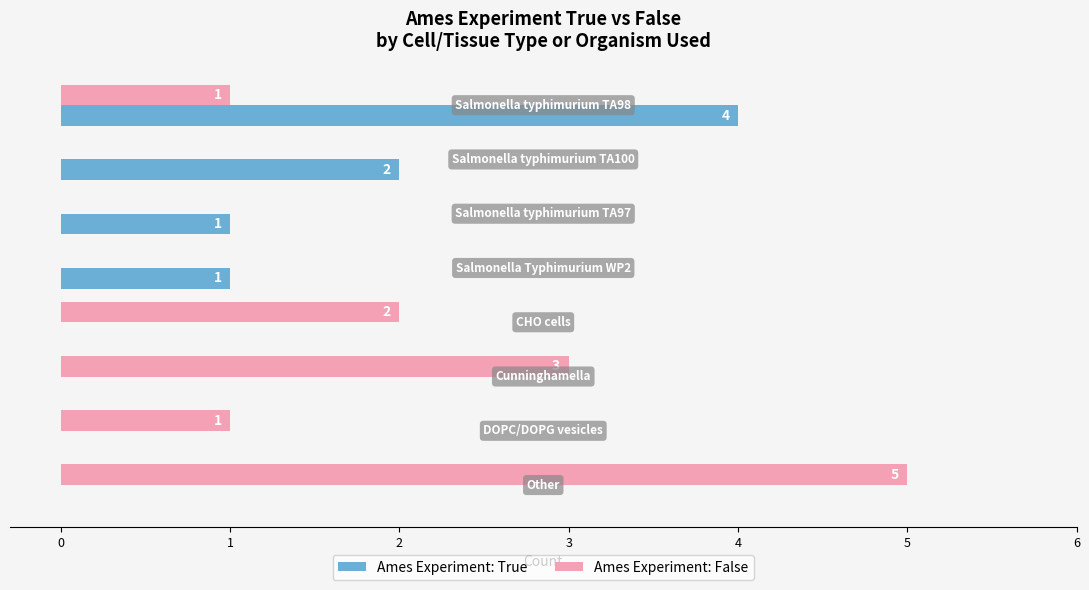

What is the greatest value displayed?

5